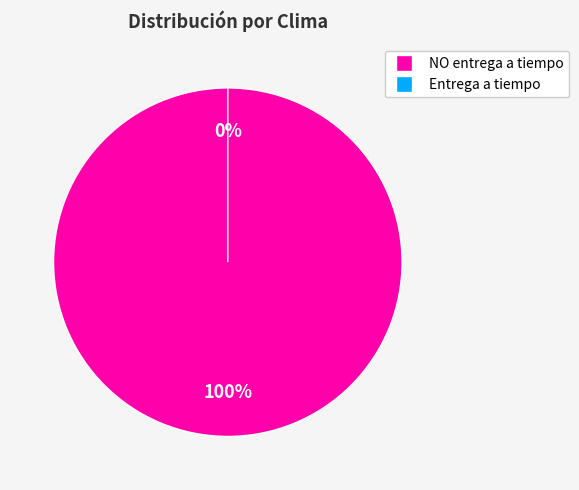

What is the smallest slice in the pie chart?

Clima 0 (Entrega a tiempo)